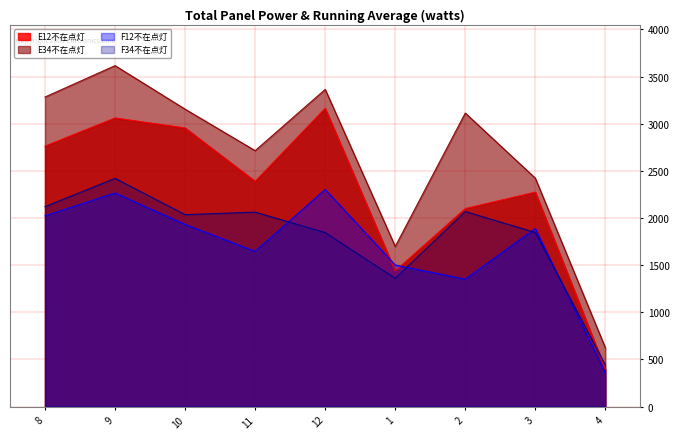

True or false: E12不在点灯 and F12不在点灯 cross at least once.

True